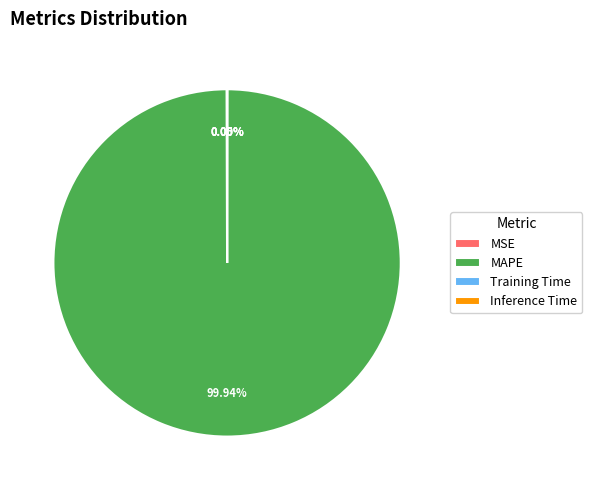

What is the largest slice in the pie chart?

MAPE